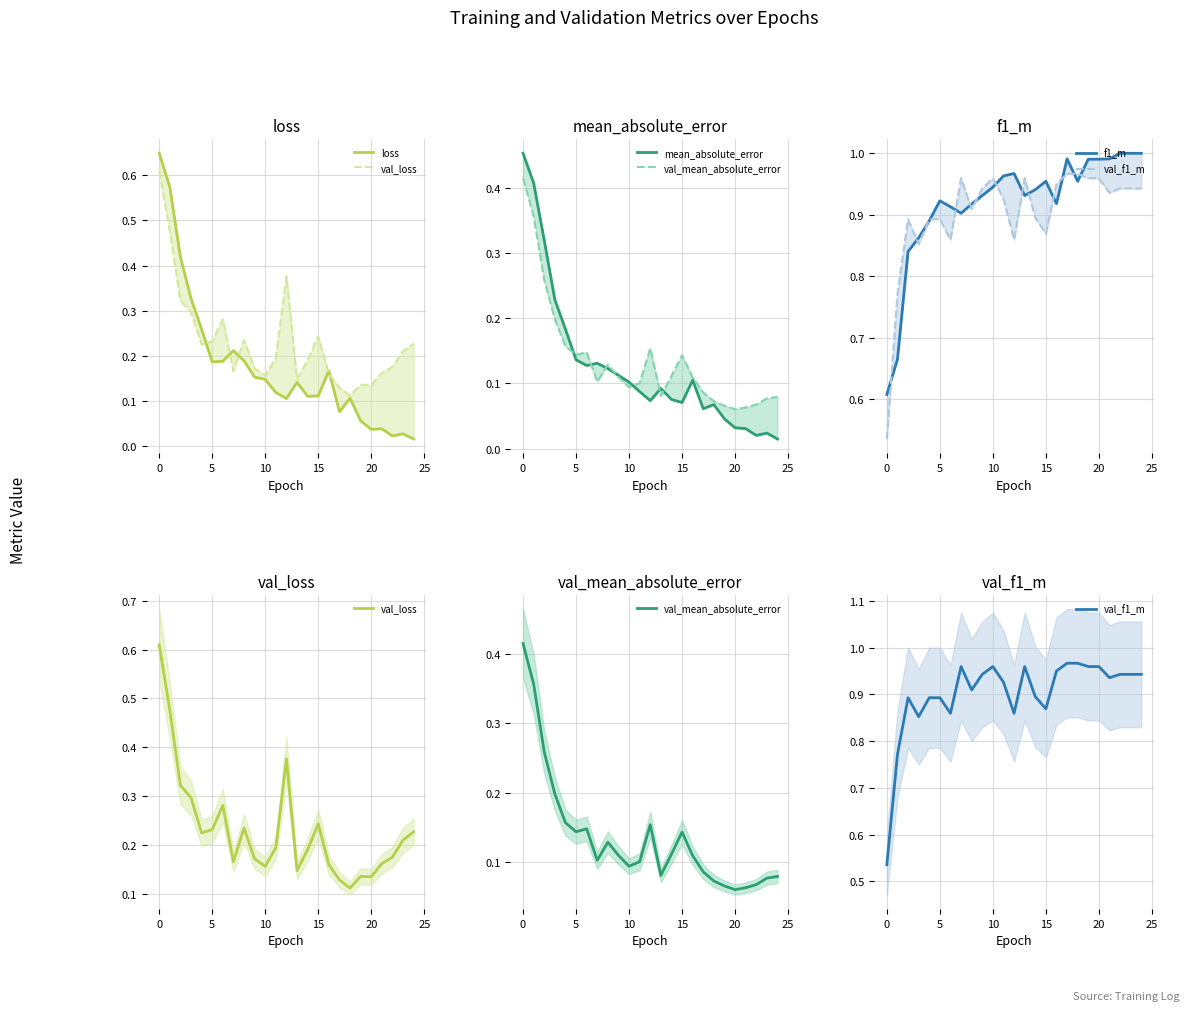

How many interior local valleys does the mean_absolute_error series have?

5